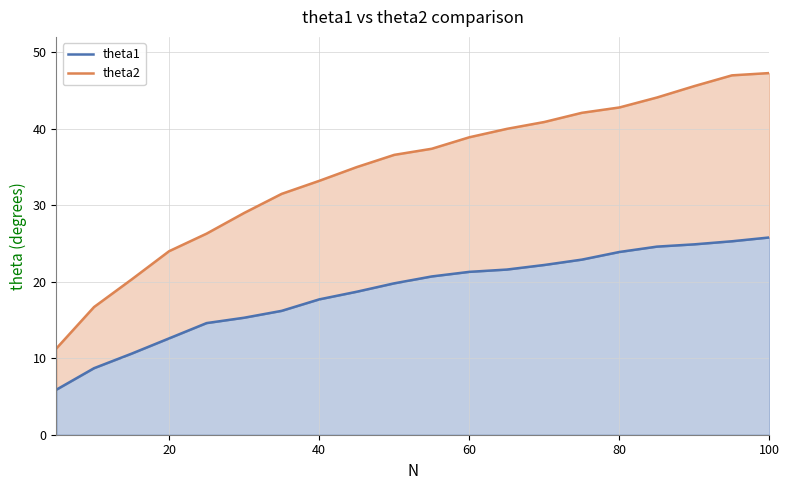

What is the average value of the theta2 series?

34.5